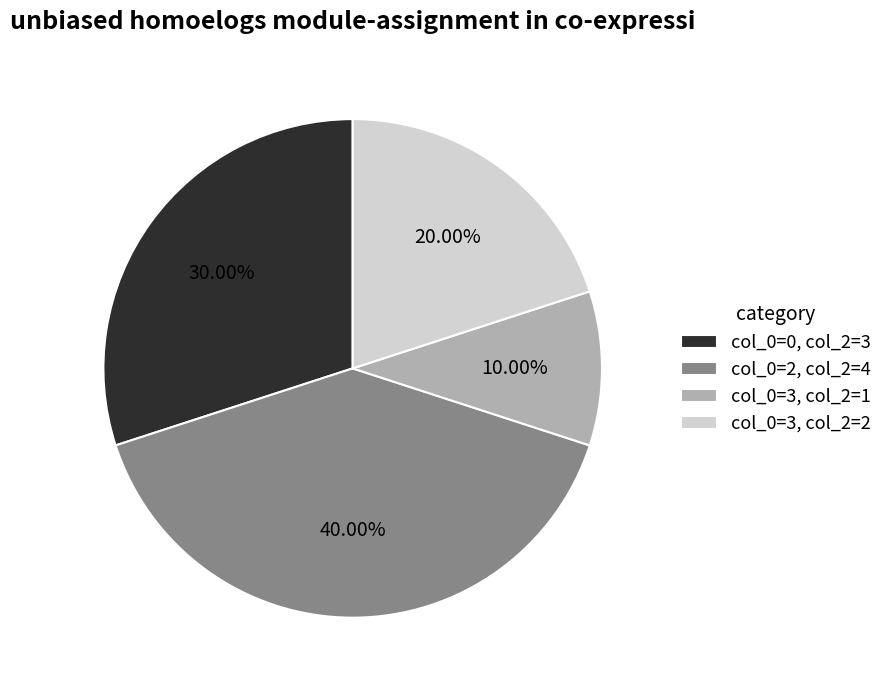

Combined, do col_0=3, col_2=1 and col_0=3, col_2=2 account for over 50%?

No